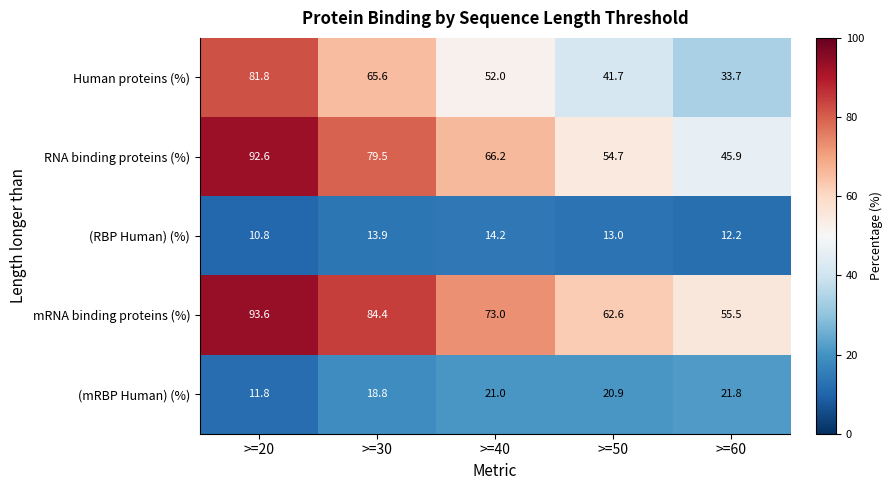

Reading right to left, list all the values displayed in this chart.

Human proteins (%): >=60=33.7	>=50=41.7	>=40=52.0	>=30=65.6	>=20=81.8
RNA binding proteins (%): >=60=45.9	>=50=54.7	>=40=66.2	>=30=79.5	>=20=92.6
(RBP Human) (%): >=60=12.2	>=50=13.0	>=40=14.2	>=30=13.9	>=20=10.8
mRNA binding proteins (%): >=60=55.5	>=50=62.6	>=40=73.0	>=30=84.4	>=20=93.6
(mRBP Human) (%): >=60=21.8	>=50=20.9	>=40=21.0	>=30=18.8	>=20=11.8